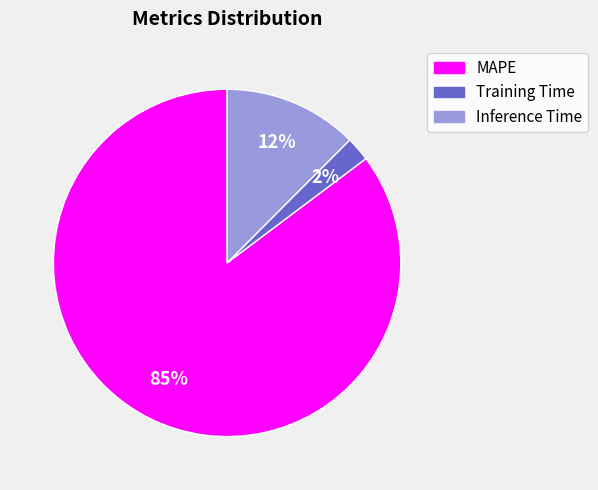

What percentage is the Training Time slice, to the nearest percent?

2%